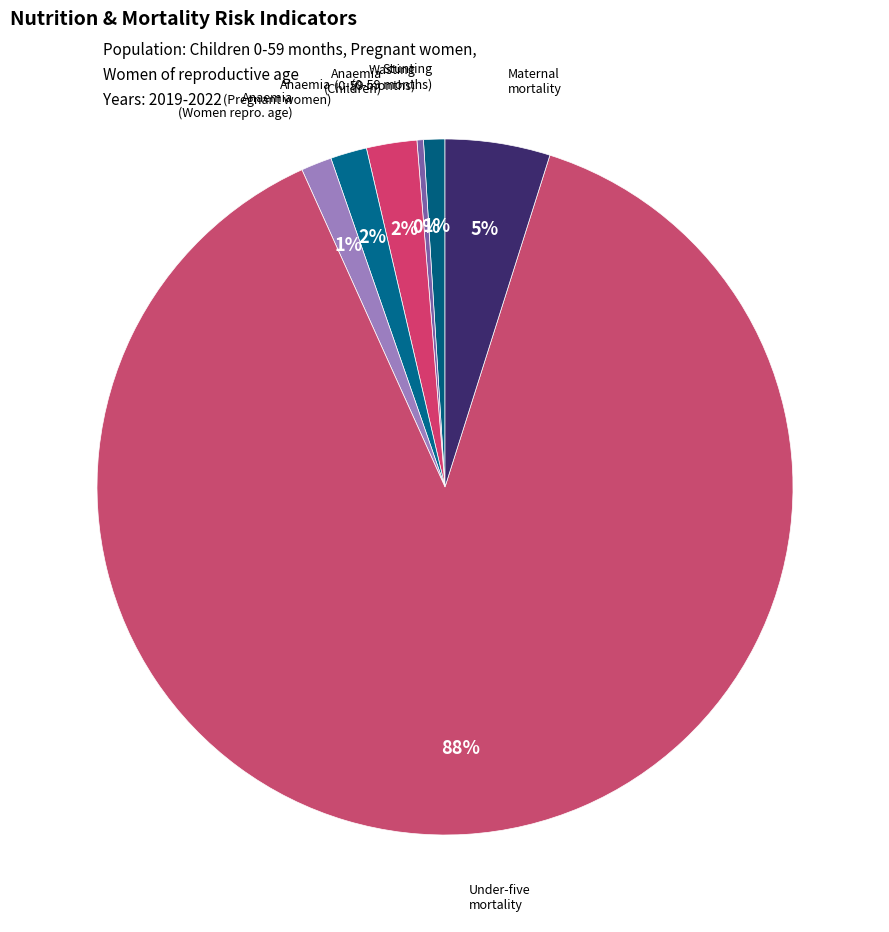

What is the largest slice in the pie chart?

Under five mortality (per 1,000 births)